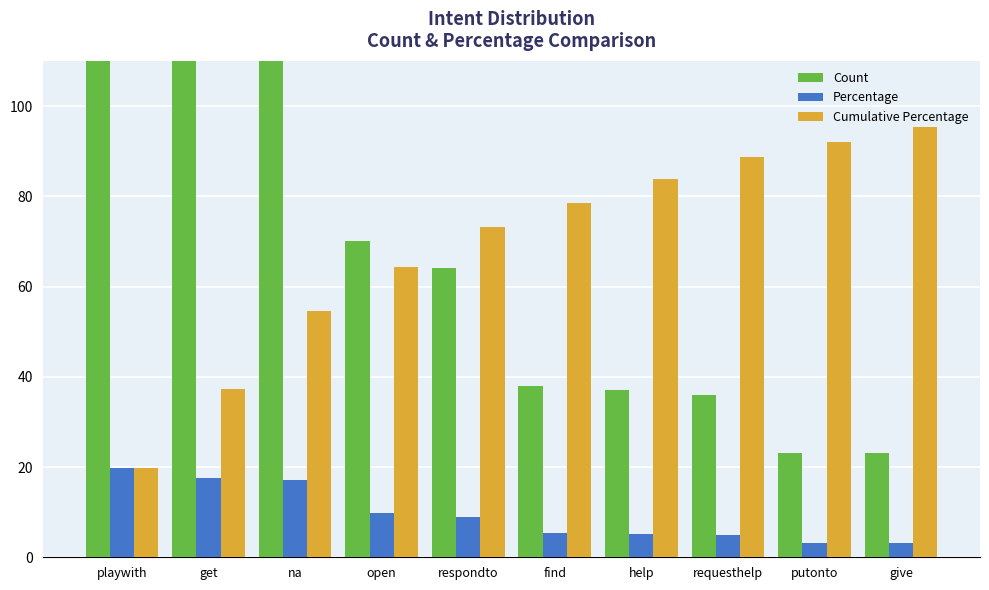

Which series has the largest total across all categories?

Cumulative Percentage